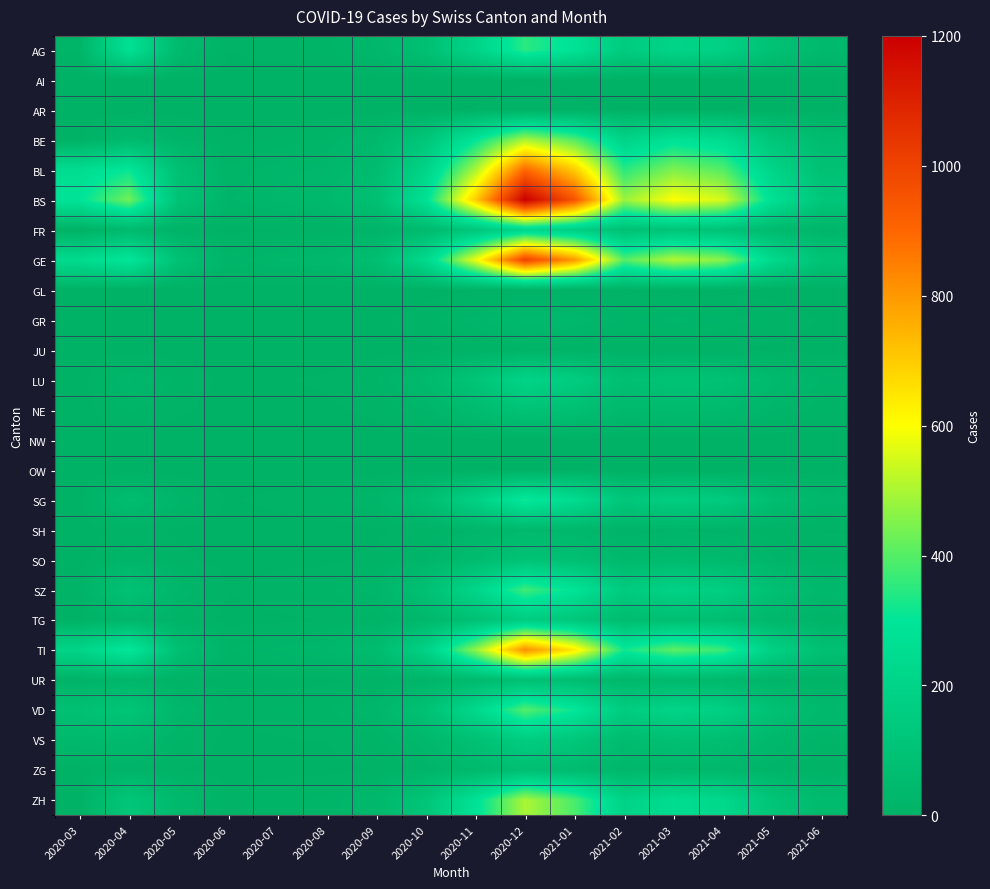

At which category is the sum across all series the highest?

2020-12